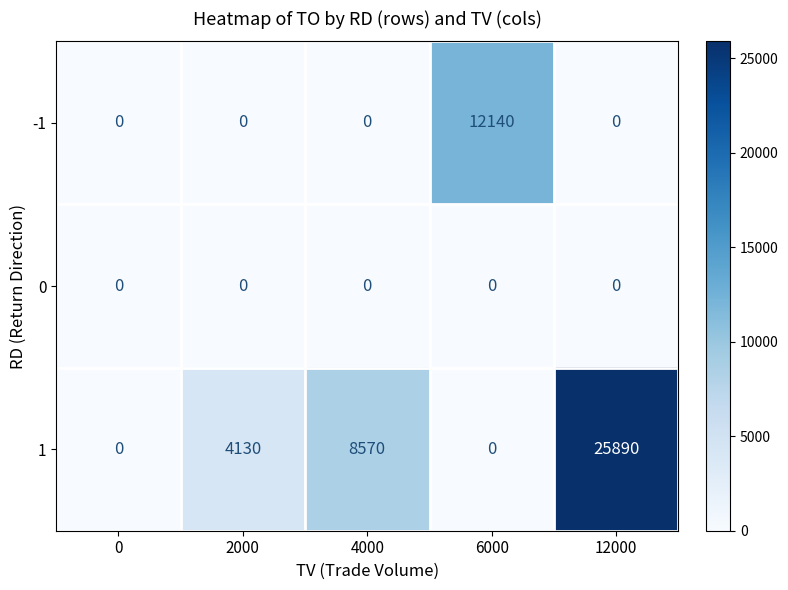

Which series changed the most between 2000 and 4000?

1